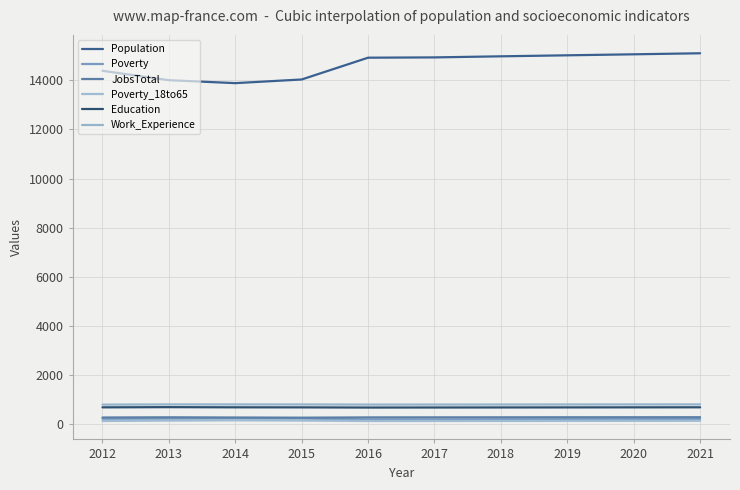

What value does the Poverty series have at 2013, to the nearest 5?

200